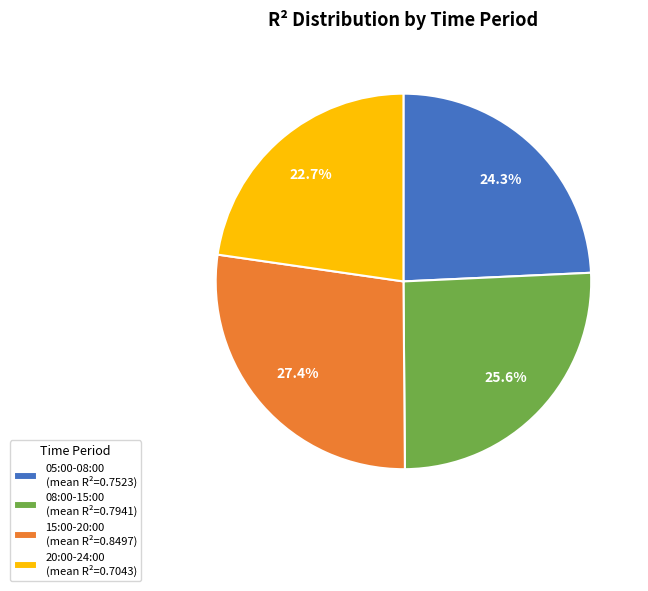

Does any single category account for the majority?

No